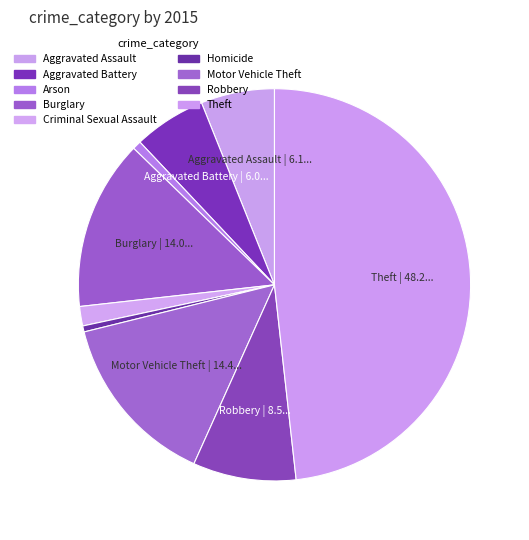

How many slices are in this pie chart?

9